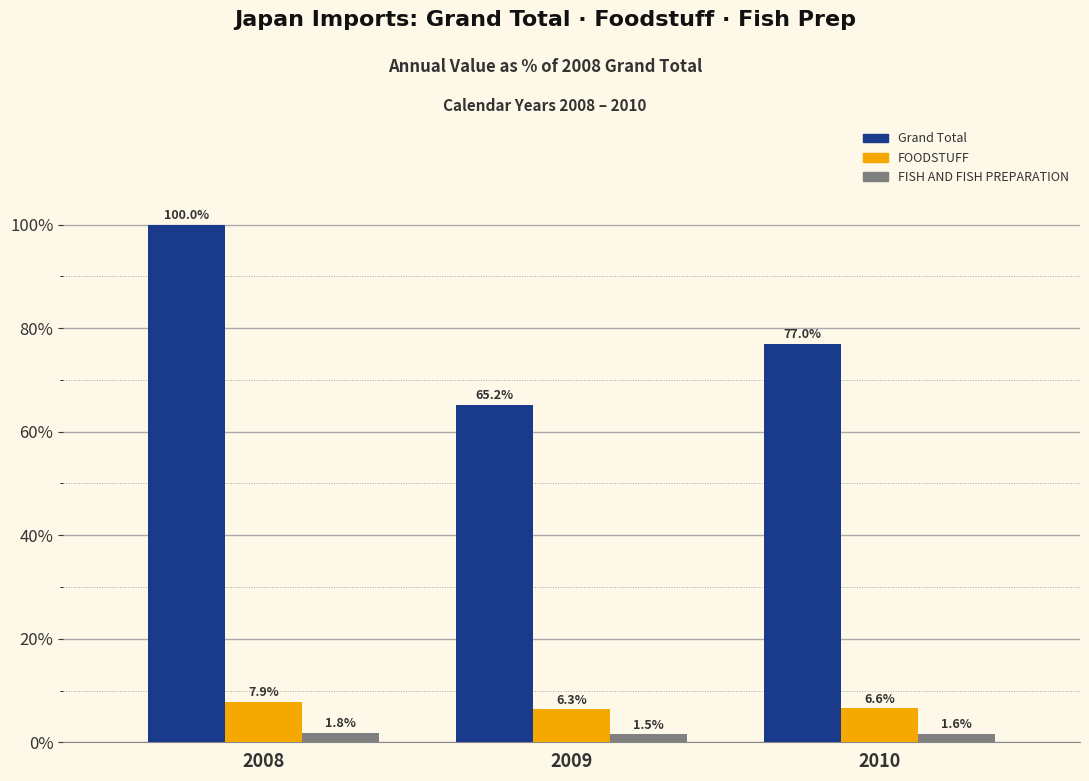

What is the total value across all series at 2010?

85.1